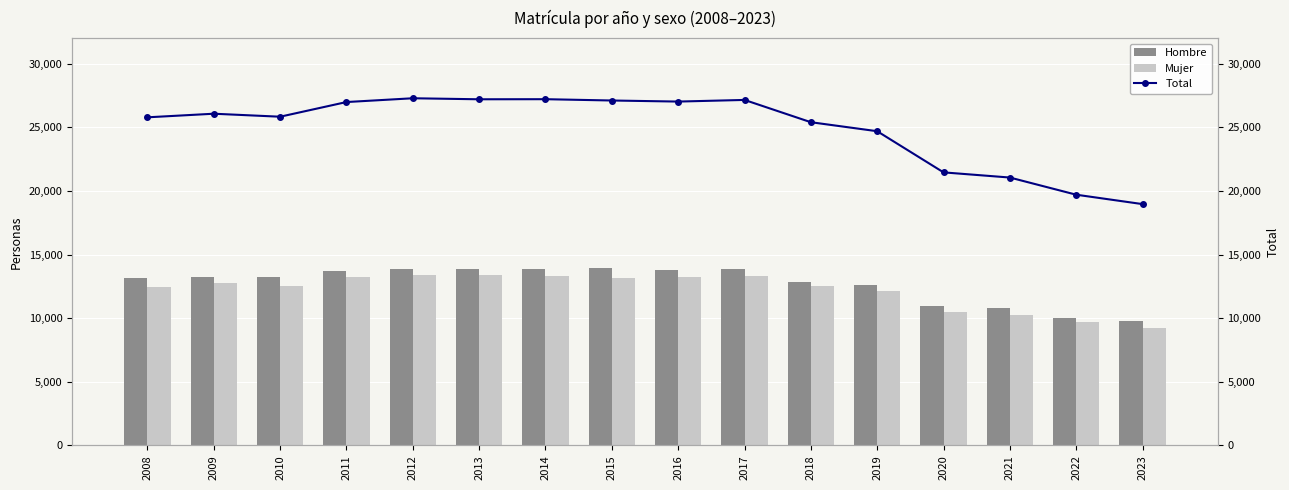

Reading right to left, transcribe all the data shown in this chart.

Hombre: 2023=9760	2022=9994	2021=10776	2020=10985	2019=12595	2018=12832	2017=13826	2016=13781	2015=13916	2014=13897	2013=13846	2012=13878	2011=13715	2010=13269	2009=13204	2008=13132
Mujer: 2023=9197	2022=9676	2021=10261	2020=10460	2019=12095	2018=12565	2017=13323	2016=13238	2015=13186	2014=13310	2013=13353	2012=13400	2011=13268	2010=12516	2009=12789	2008=12483
Total: 2023=18962	2022=19701	2021=21050	2020=21456	2019=24690	2018=25398	2017=27149	2016=27020	2015=27104	2014=27207	2013=27200	2012=27280	2011=26983	2010=25830	2009=26065	2008=25783